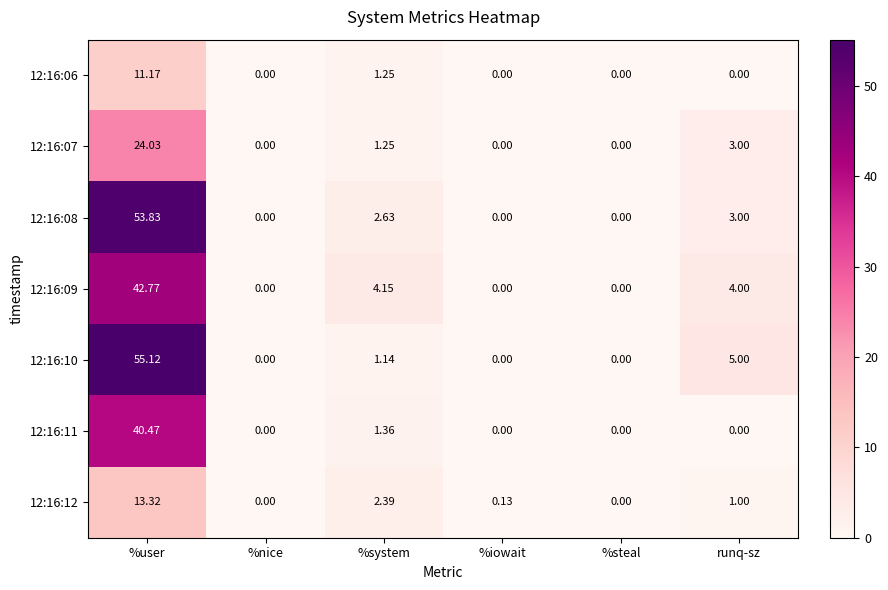

At which category is the sum across all series the highest?

%user